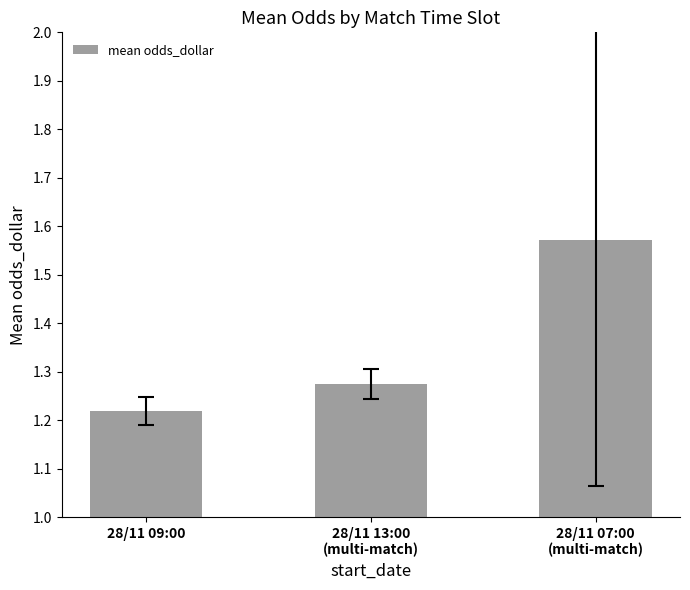

Where is the data nearest to the value 1?

28/11 09:00